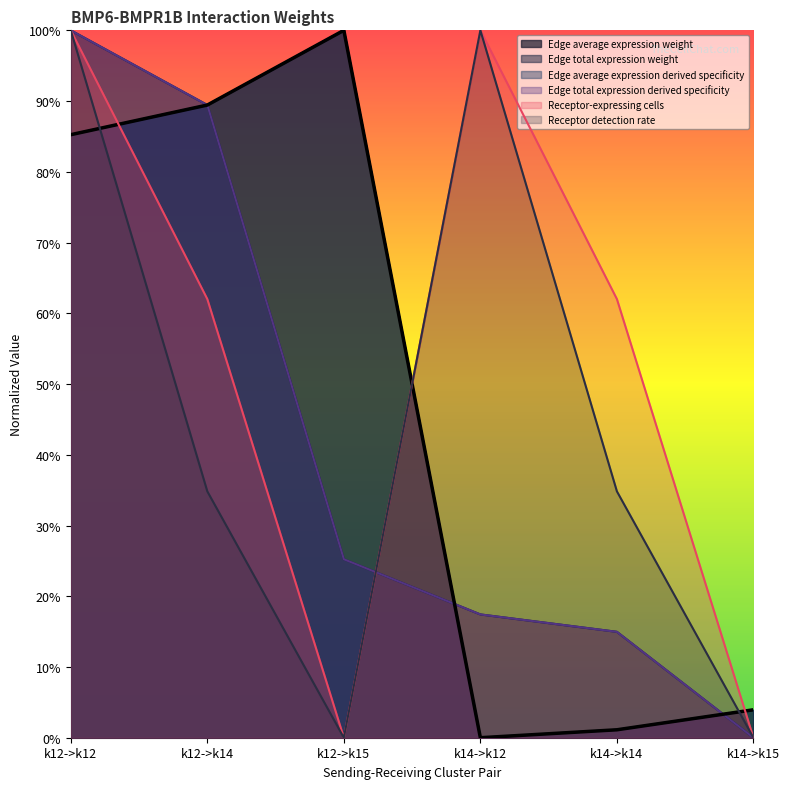

Which series has the widest spread of values?

Edge average expression weight